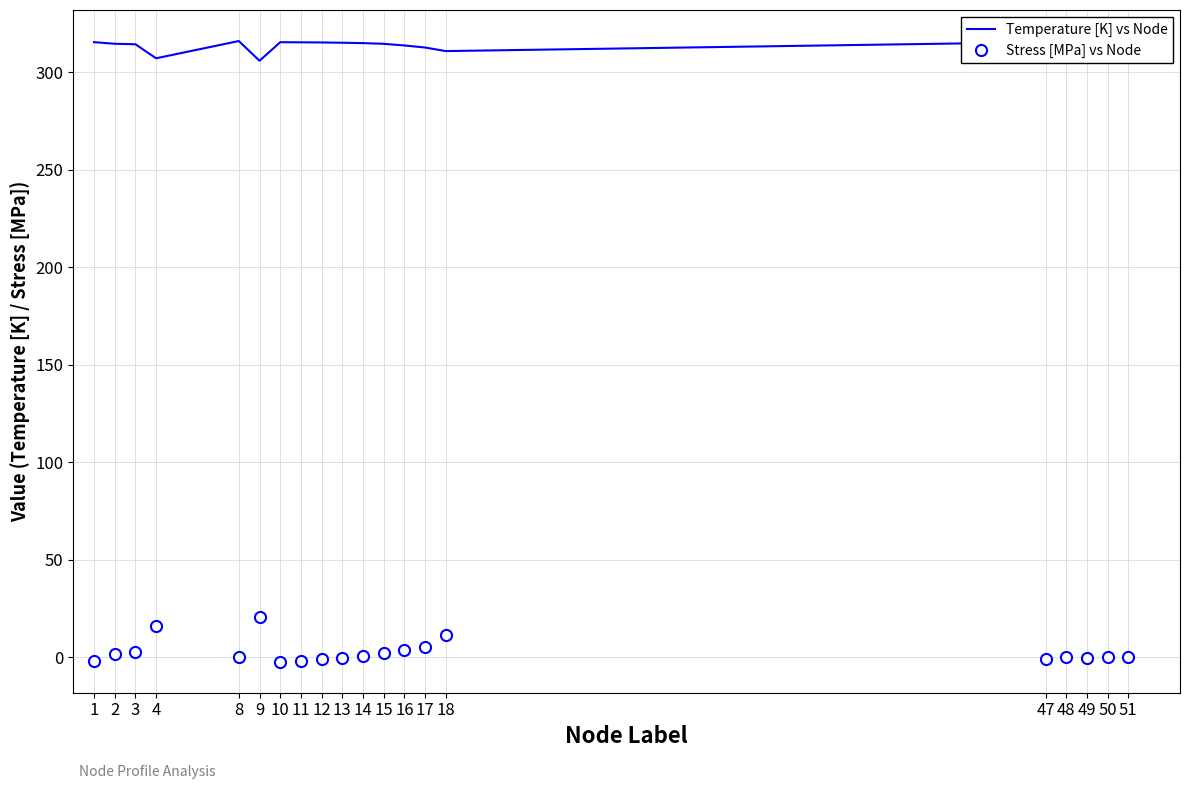

True or false: Stress [MPa] vs Node and Temperature [K] vs Node cross at least once.

False